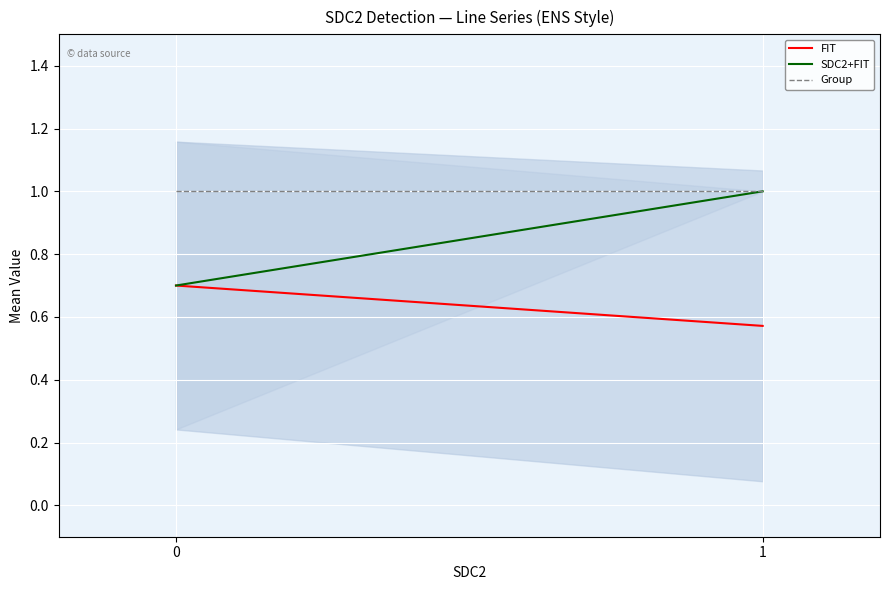

What is the difference between the maximum and minimum values in the FIT series?

0.1